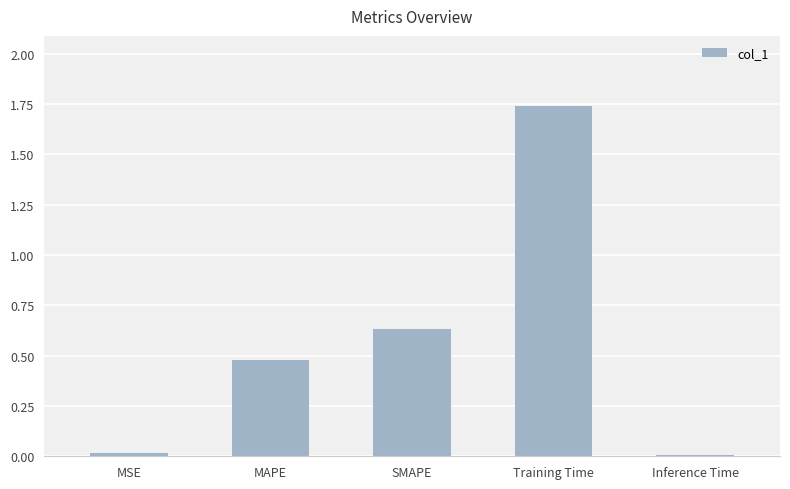

What is the approximate value at MAPE?

0.5